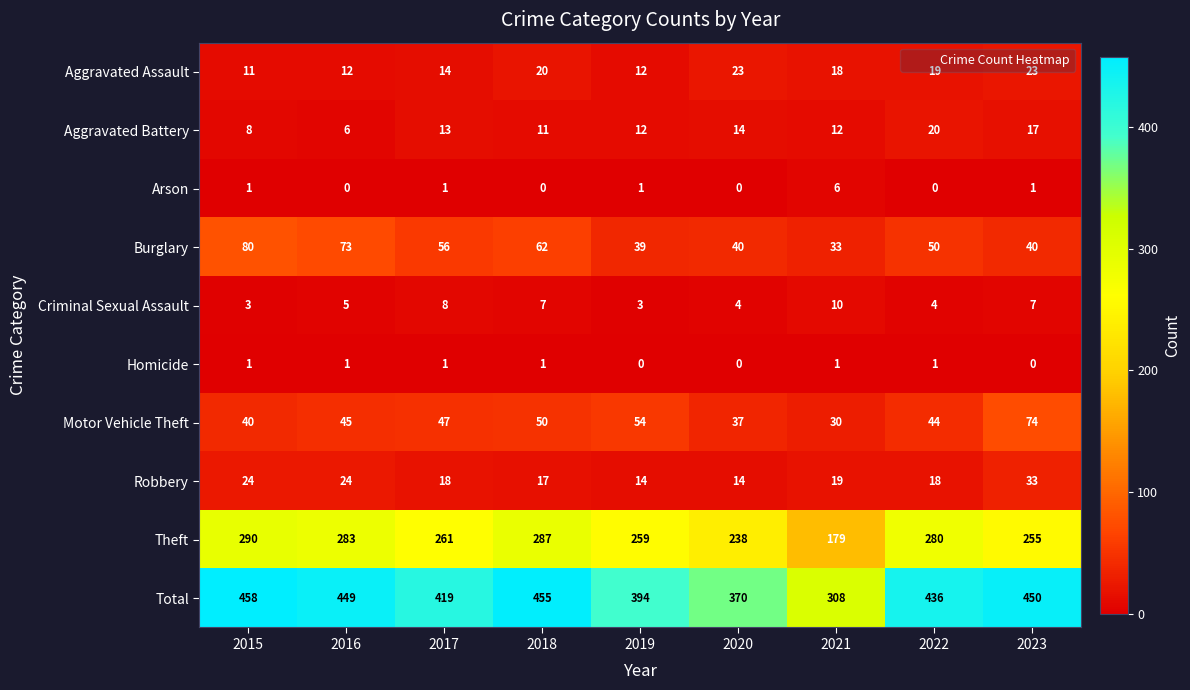

How many data points does each series have?

9